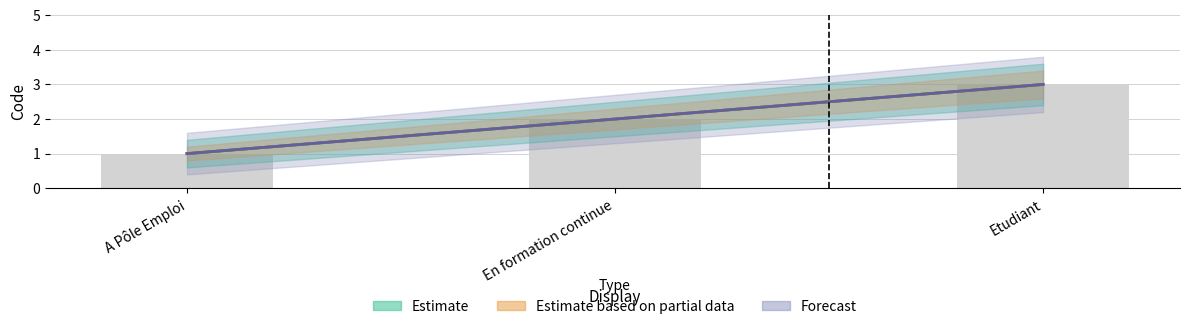

What is the difference between the maximum and minimum values?

2